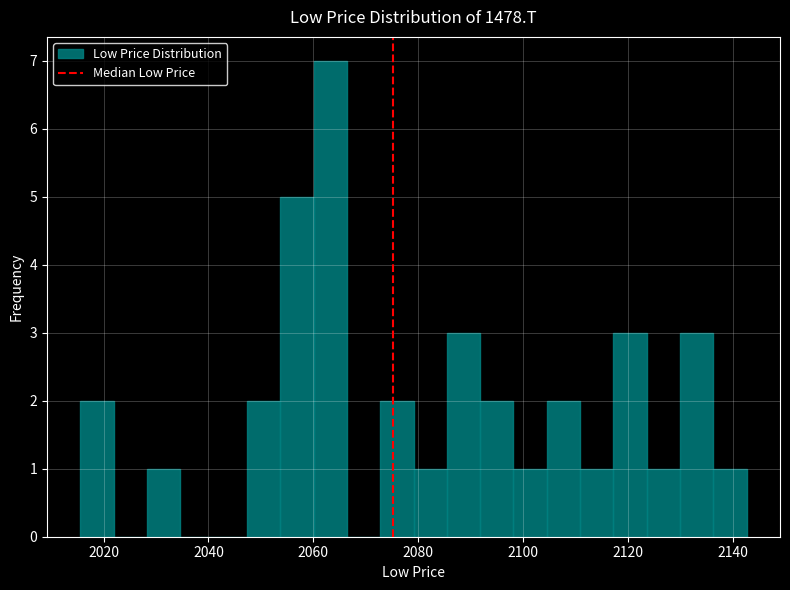

Read against the x-axis, roughly where is the centre of the tallest bar?

2064